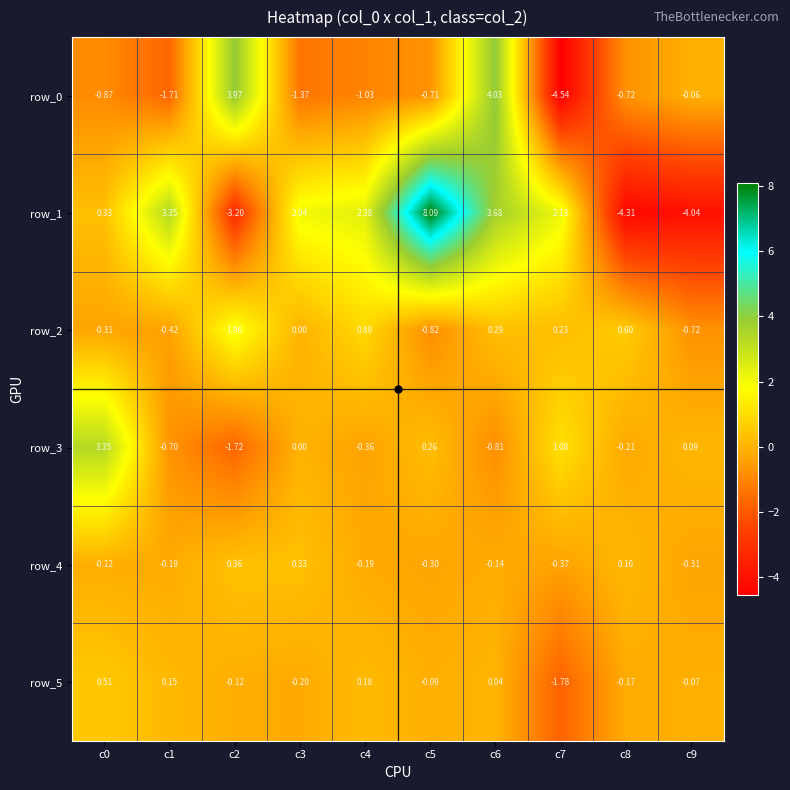

Is the value of row_4 at c8 greater than the value of row_0 at c5?

Yes